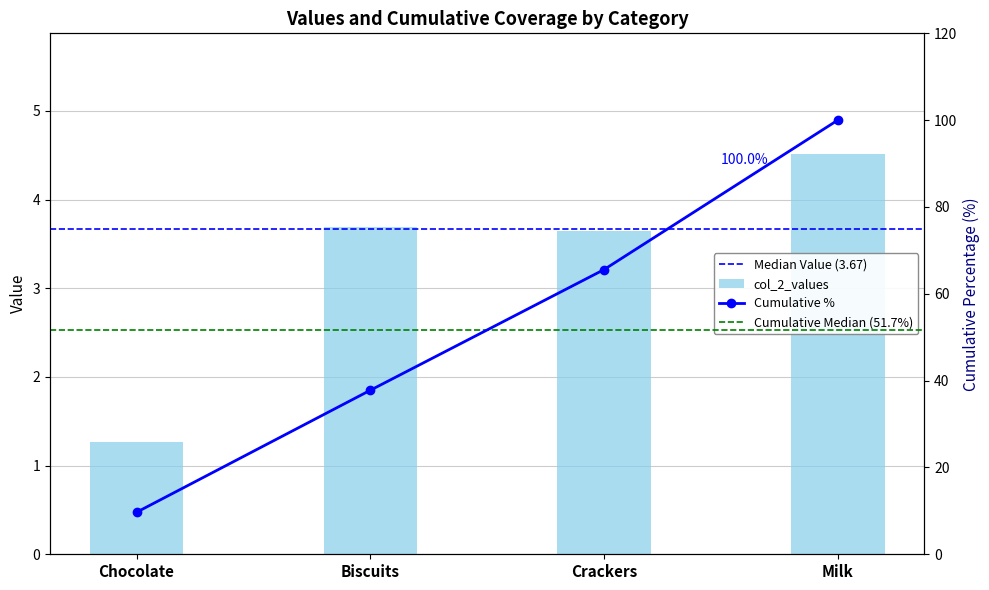

Is it true that the value at Biscuits is 5.5?

False